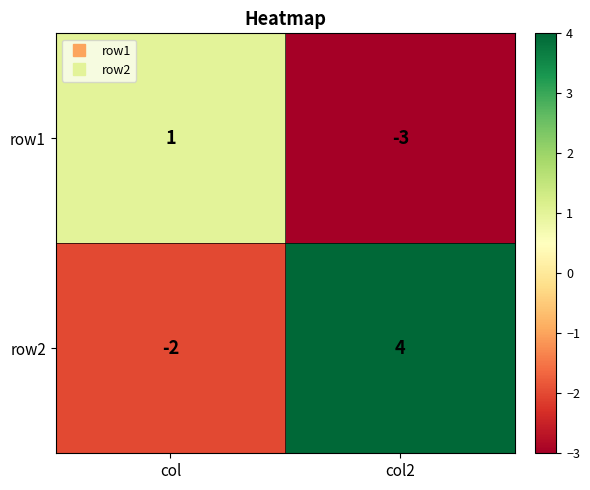

List the series in order of their overall mean, highest first.

row2, row1